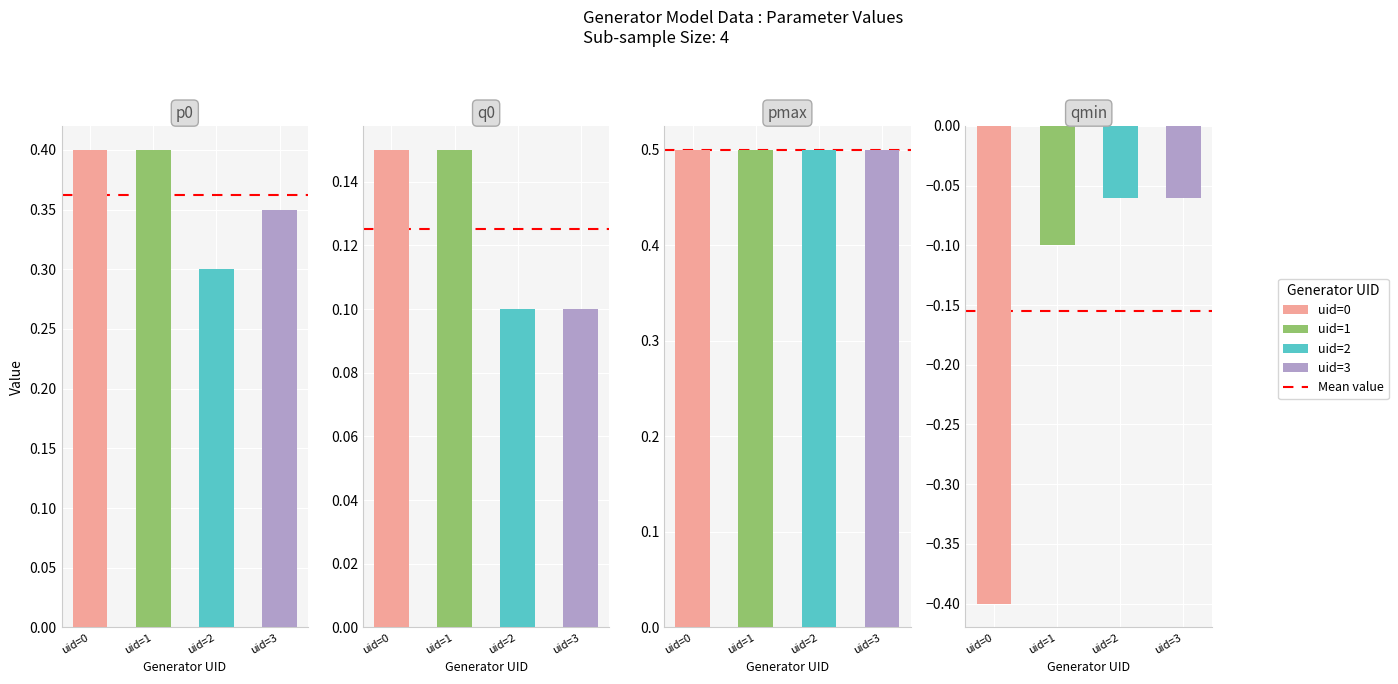

The p0 series shows 0.5 at uid=2. True or false?

False